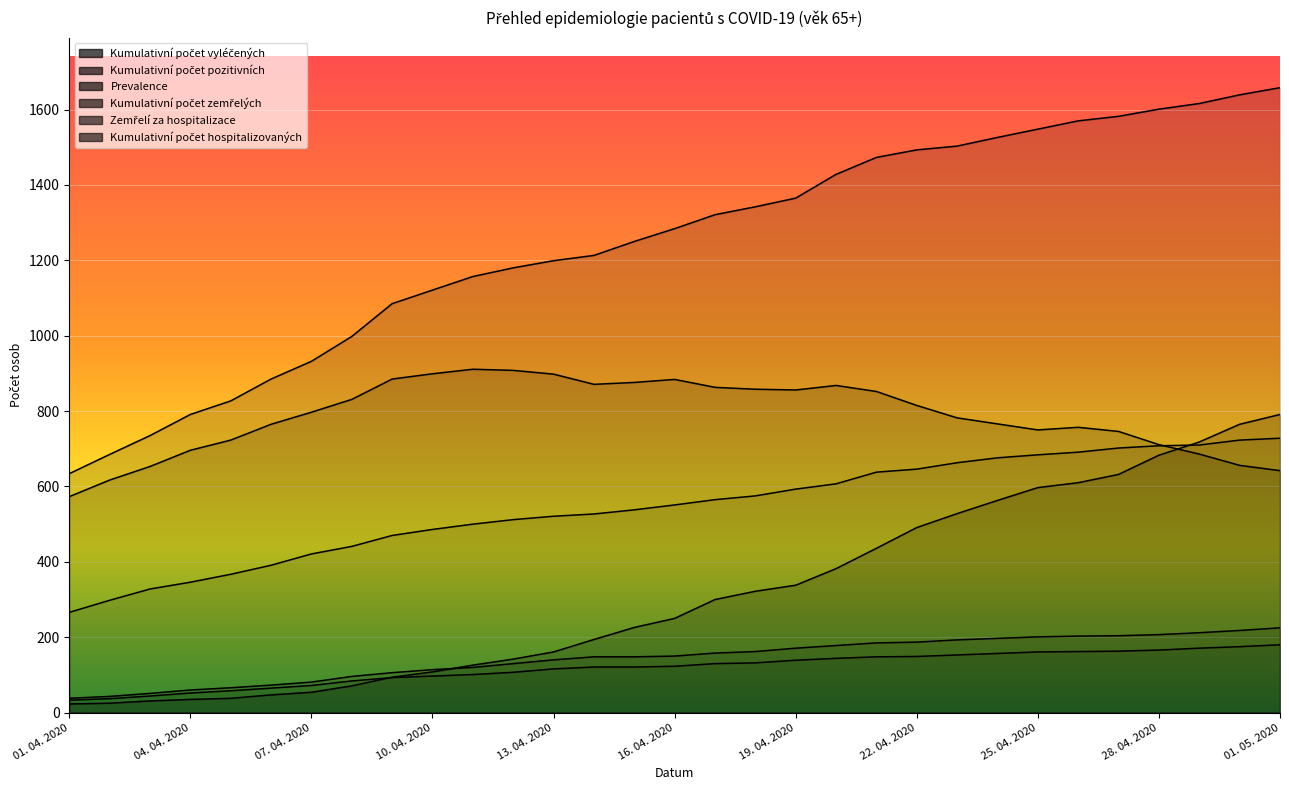

List the series in order of their peak value, highest first.

Kumulativní počet pozitivních, Prevalence, Kumulativní počet vyléčených, Kumulativní počet hospitalizovaných, Kumulativní počet zemřelých, Zemřelí za hospitalizace